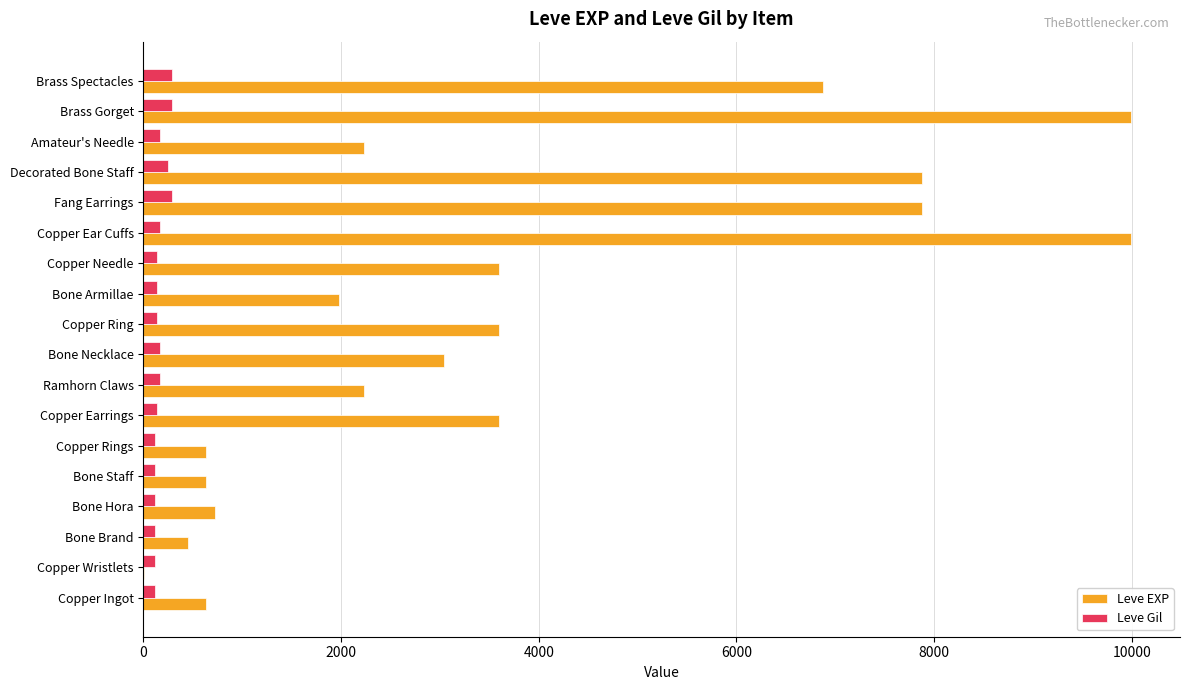

What is the sum of all Leve EXP values?

65961